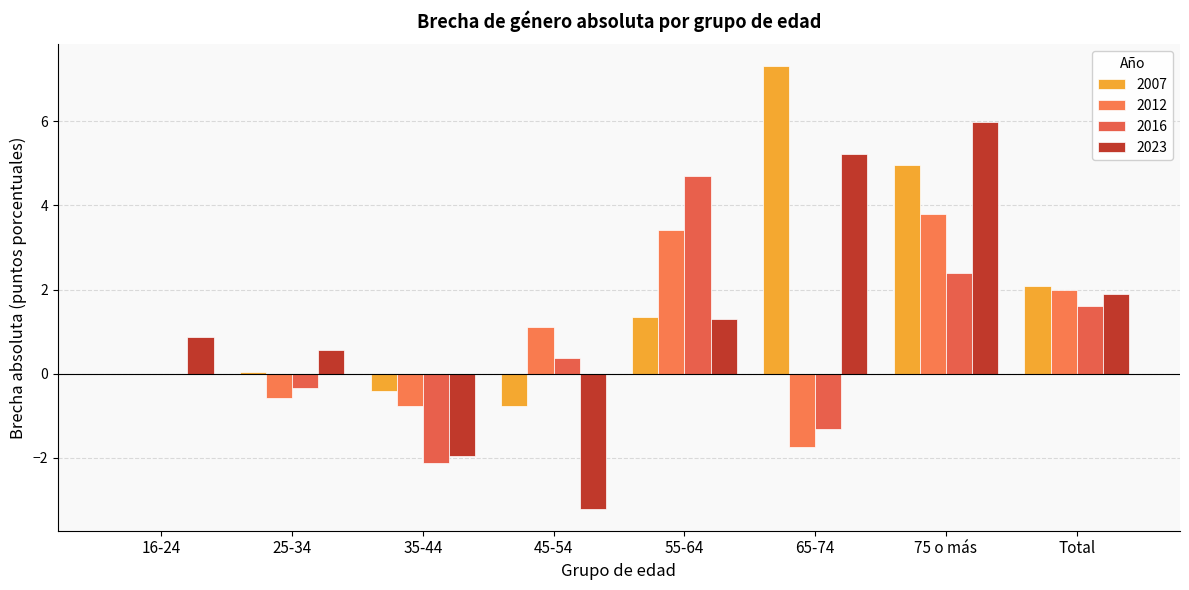

Where does the 2016 series first go above 0?

45-54